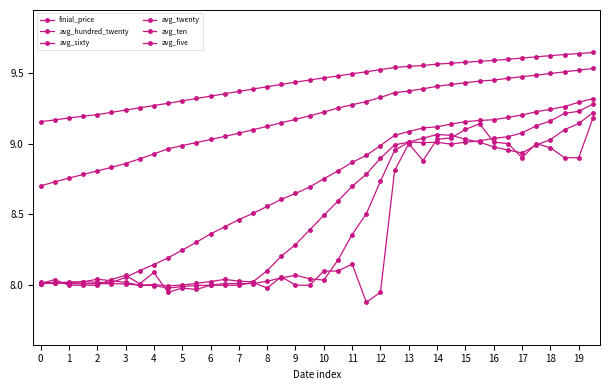

How many categories are shown in the chart?

40